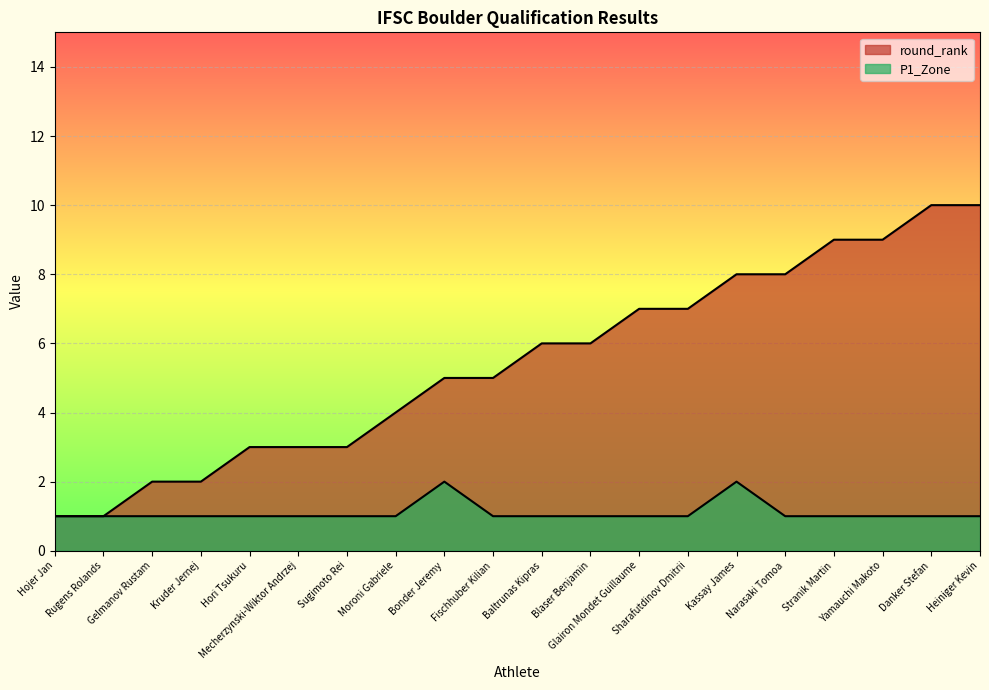

Between Bonder Jeremy and Kassay James, which series saw the biggest shift?

round_rank